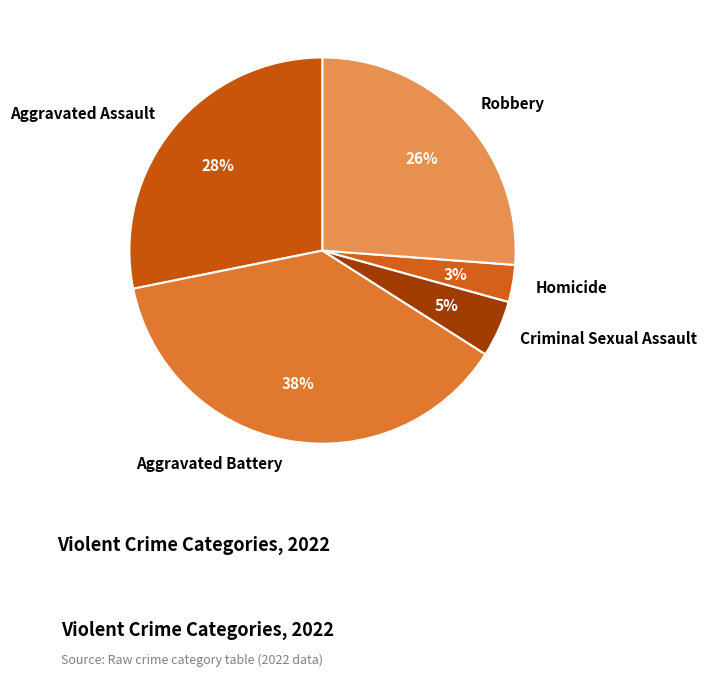

To the nearest percent, what portion does Criminal Sexual Assault represent?

5%